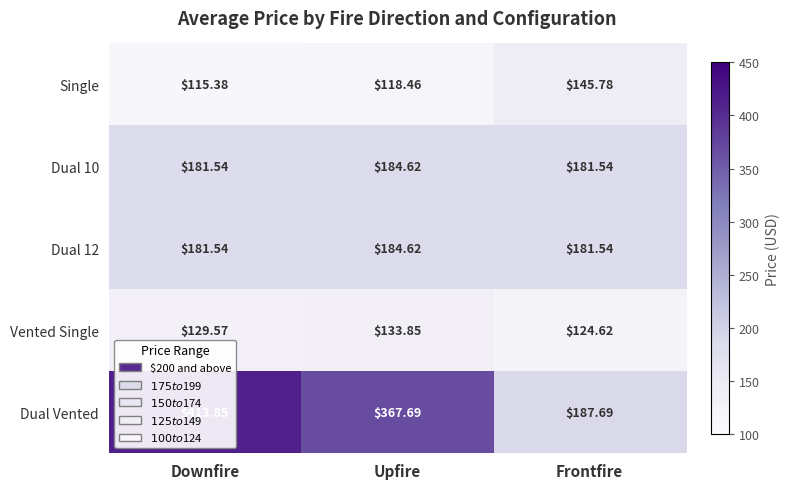

At how many categories does at least one series exceed 355?

2